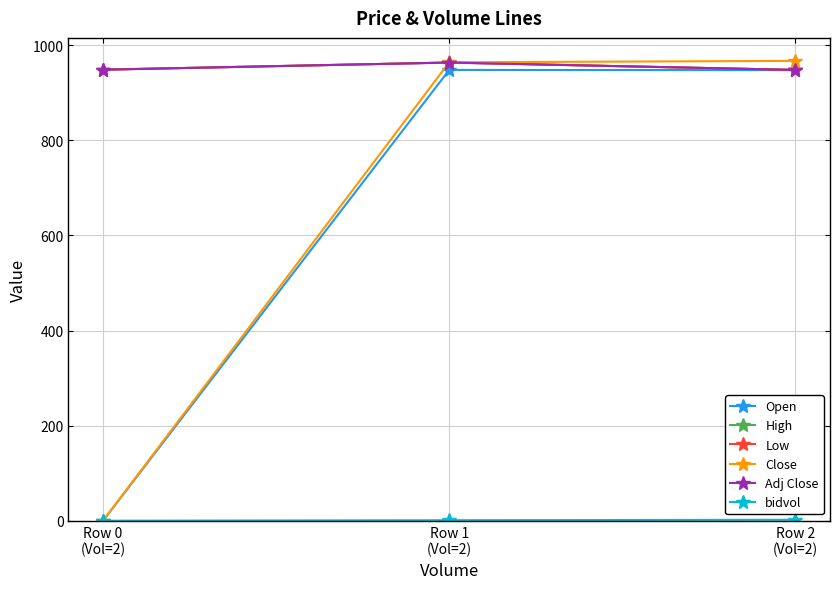

Between Row 1
(Vol=2) and Row 2
(Vol=2), which series saw the biggest shift?

High